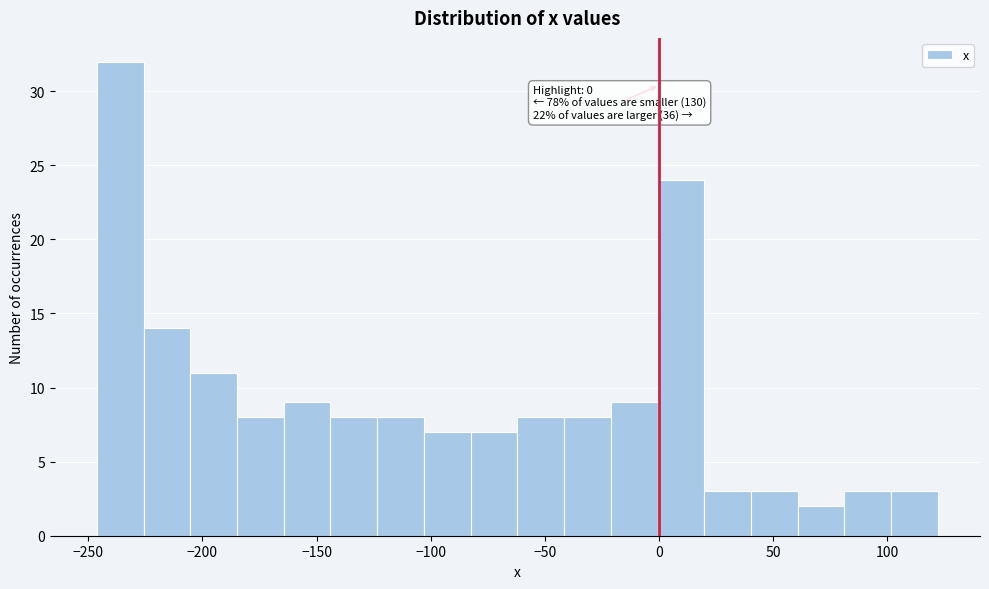

Which range on the x-axis has the tallest bar?

-245 to -225